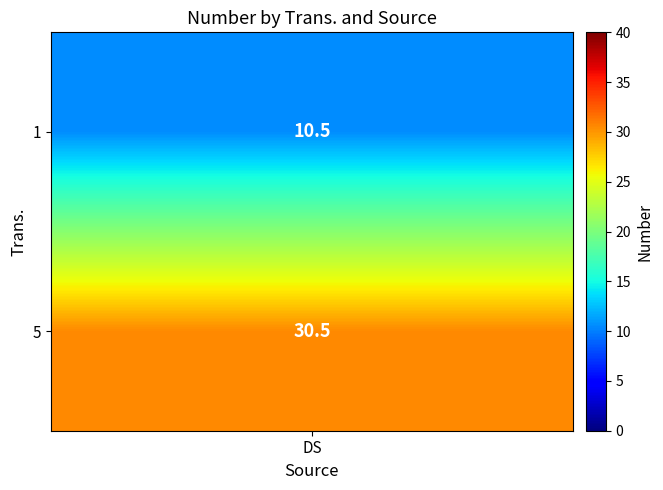

Which series has the widest spread of values?

1